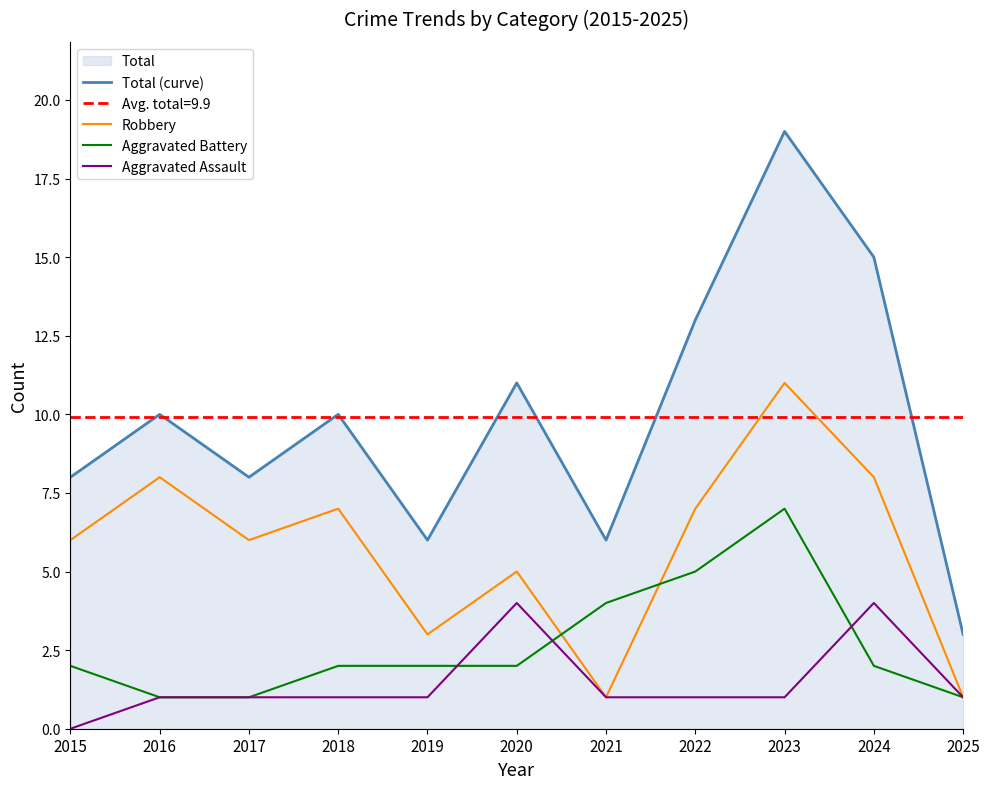

Does the chart display data point markers on the line(s)?

No